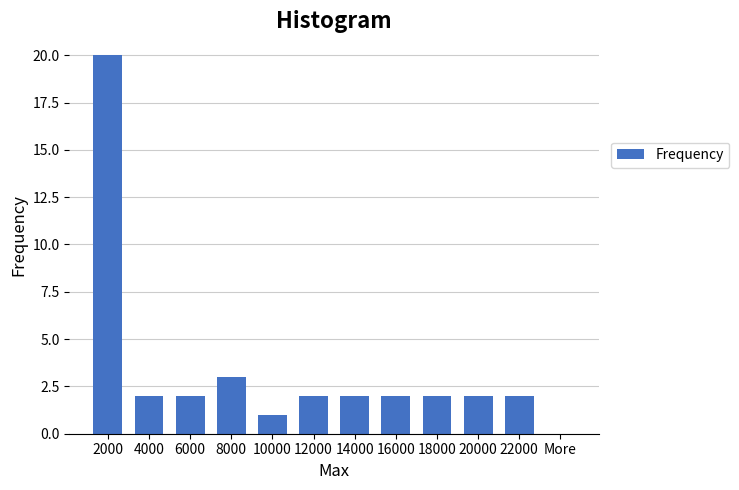

Reading right to left, what are all the values shown in this chart?

More=0	22000=2	20000=2	18000=2	16000=2	14000=2	12000=2	10000=1	8000=3	6000=2	4000=2	2000=20